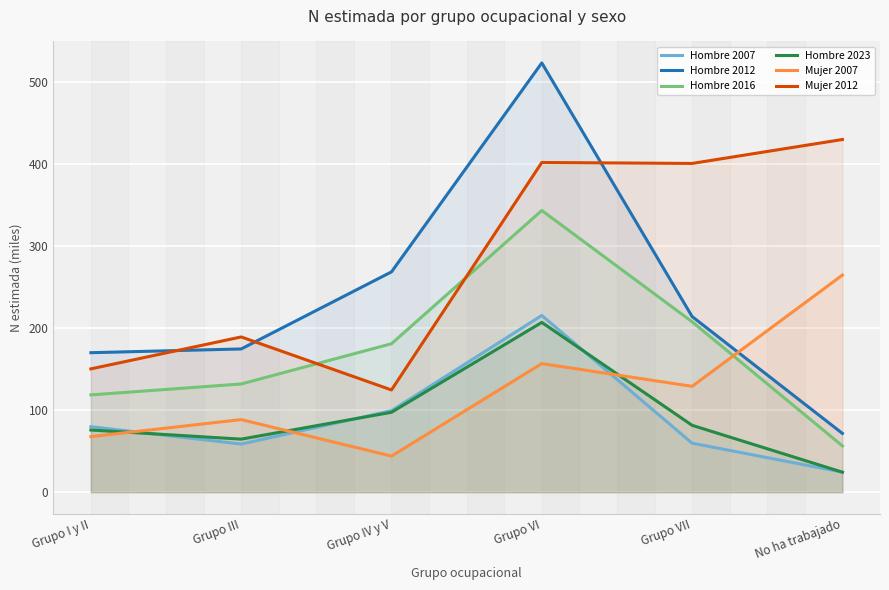

How many values in the Mujer 2007 series are below 129?

3